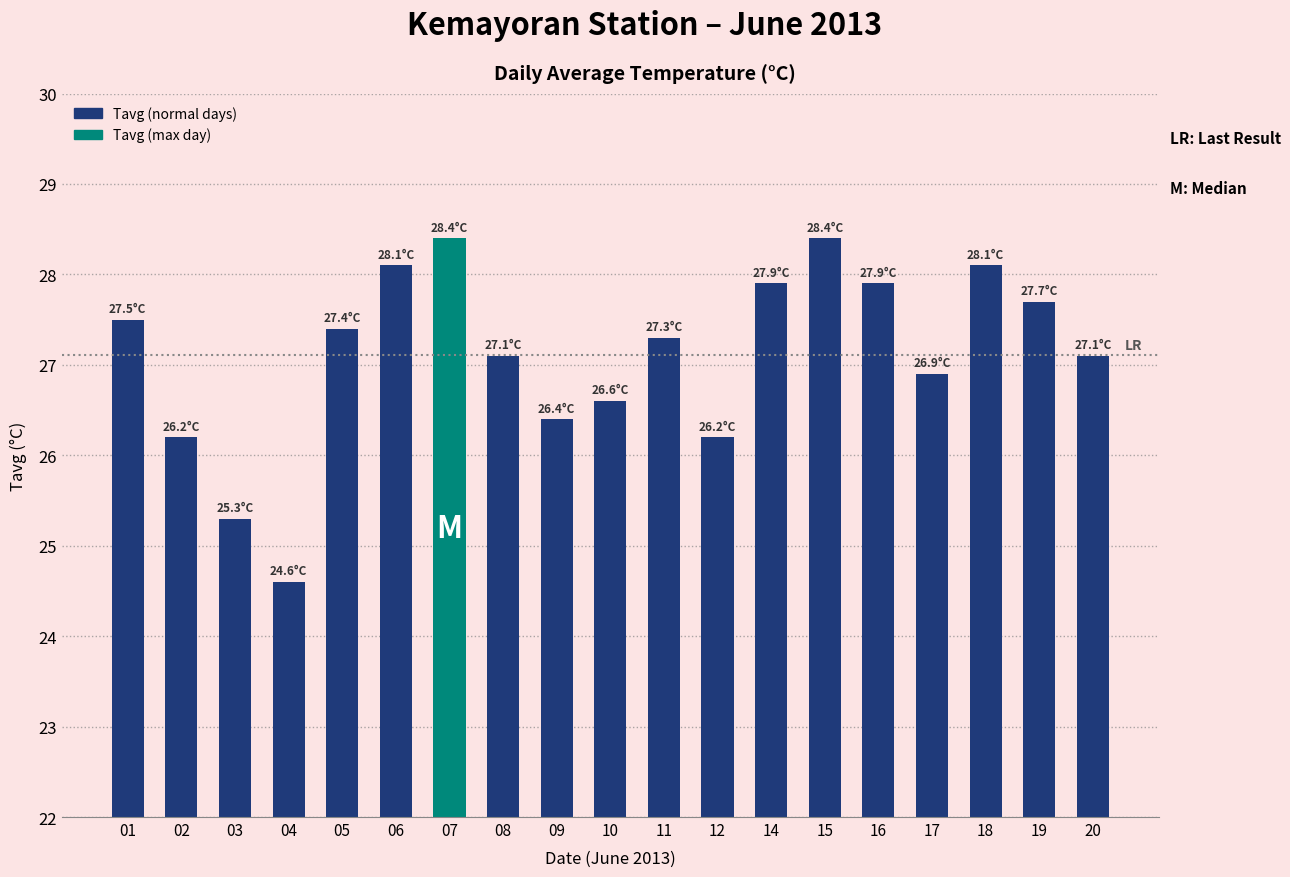

What is the average value?

27.1